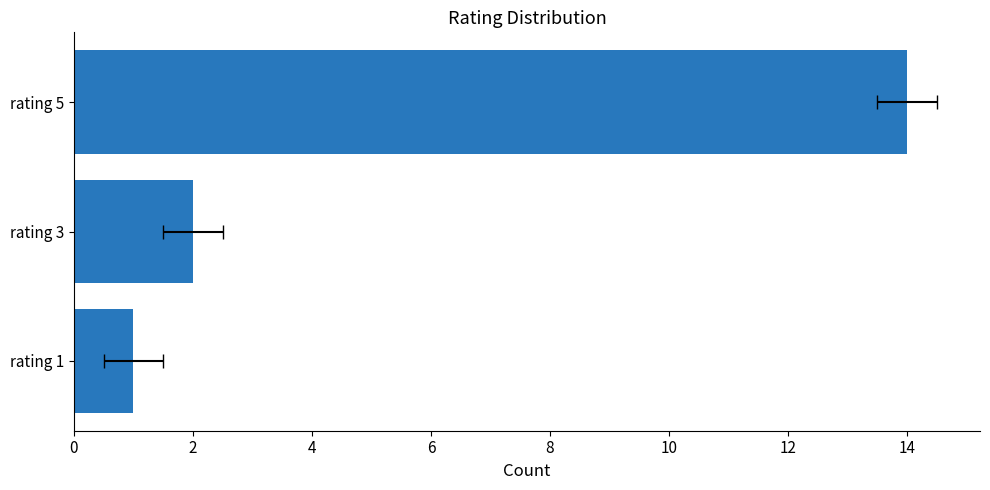

Are the bars horizontal?

Yes